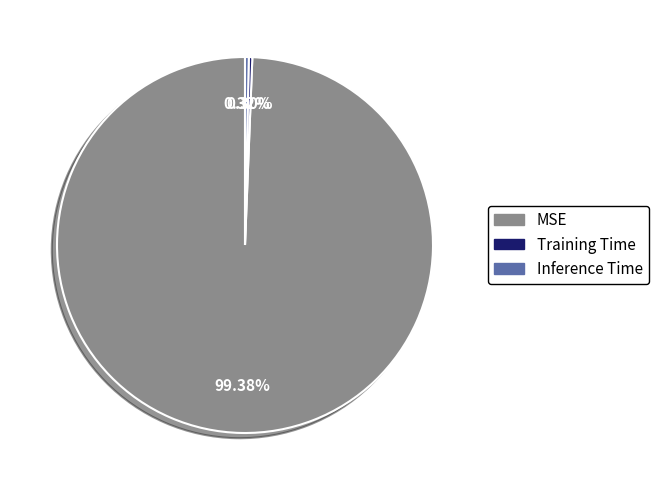

To the nearest percent, what is the combined percentage of Training Time and Inference Time?

1%